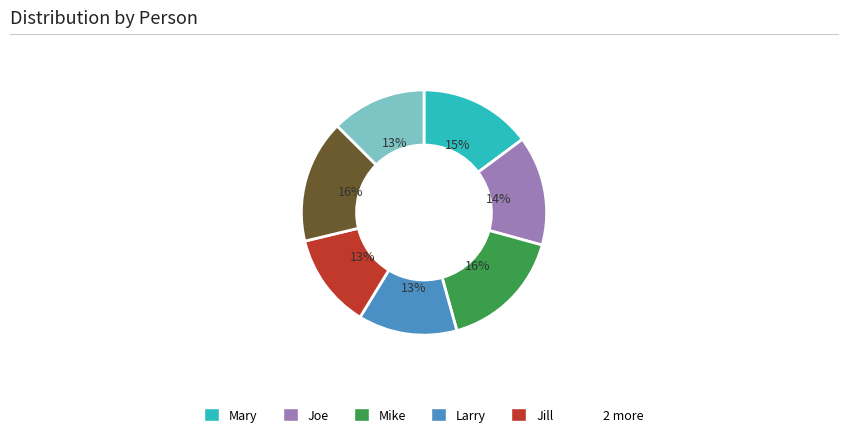

Does any single category account for the majority?

No